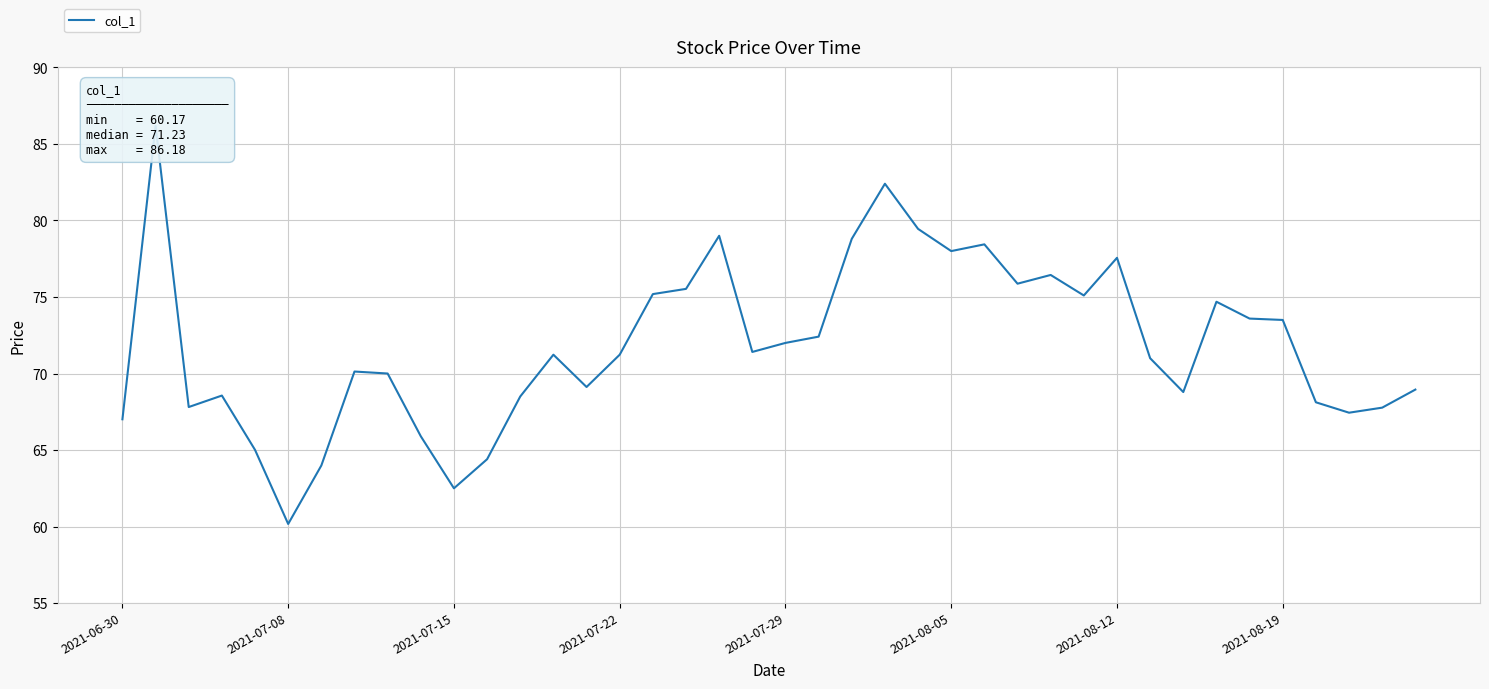

Is this an area chart (filled region under the line)?

No